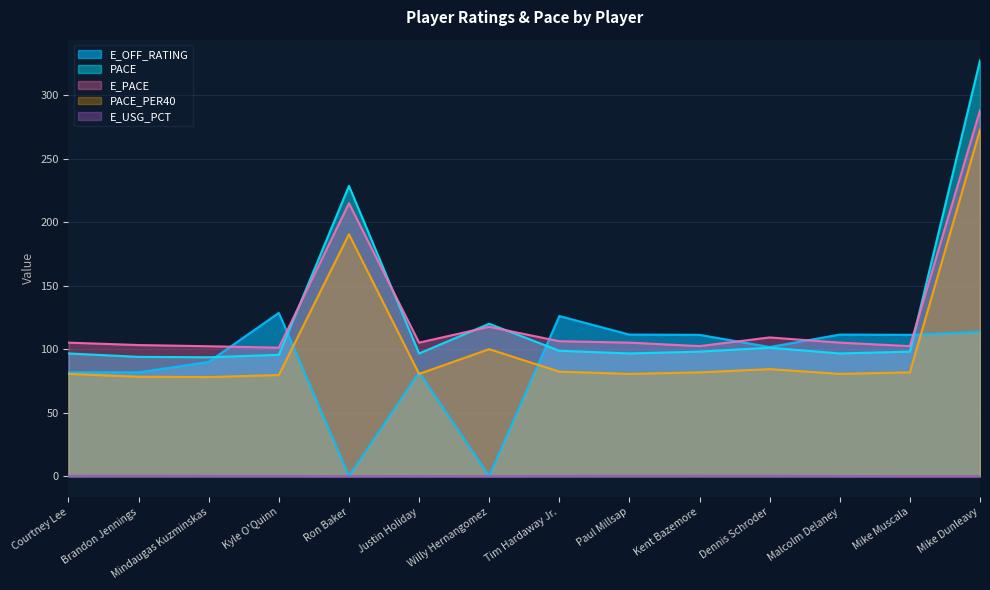

Rank the categories by E_USG_PCT value from lowest to highest.

Ron Baker, Willy Hernangomez, Mike Muscala, Mike Dunleavy, Justin Holiday, Malcolm Delaney, Kyle O'Quinn, Tim Hardaway Jr., Mindaugas Kuzminskas, Courtney Lee, Dennis Schroder, Brandon Jennings, Paul Millsap, Kent Bazemore